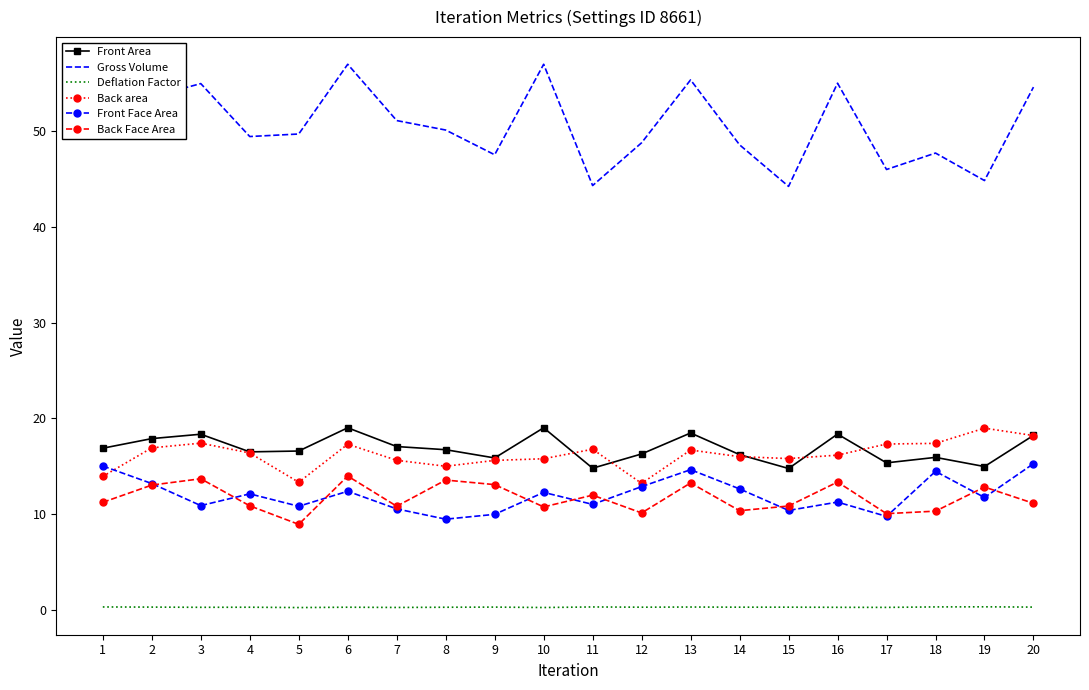

The Front Area series shows 8.5 at 16. True or false?

False